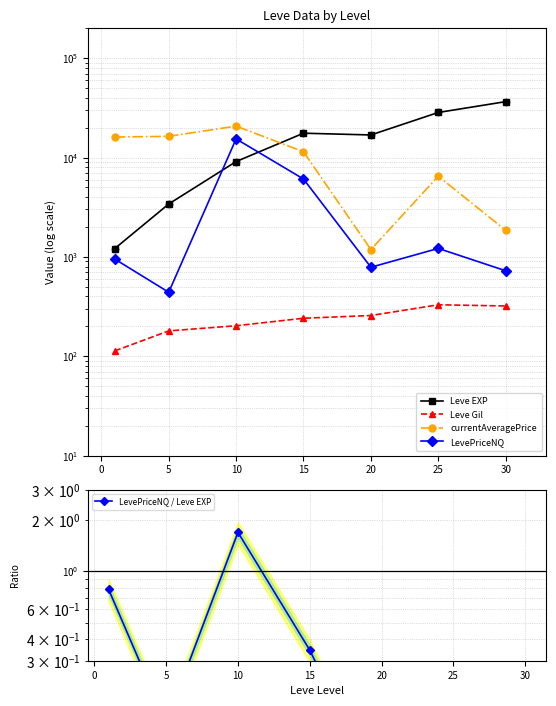

What are all the series names shown in the legend?

Leve EXP, Leve Gil, currentAveragePrice, LevePriceNQ, LevePriceNQ / Leve EXP